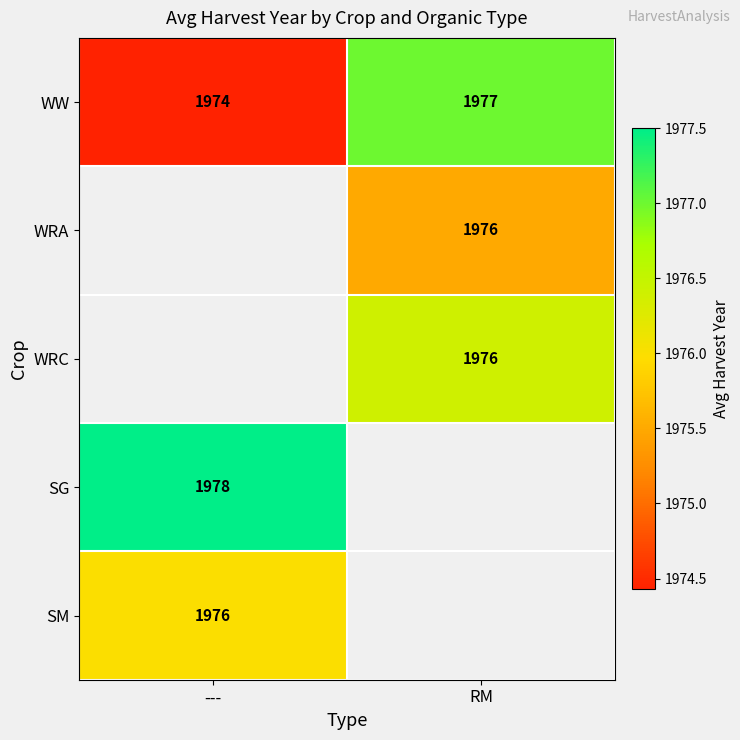

Is the value of WW at --- greater than the value of WRC at RM?

No